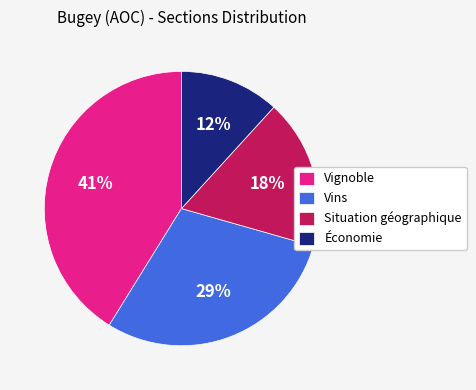

Which has a higher value, Vins or Situation géographique?

Vins